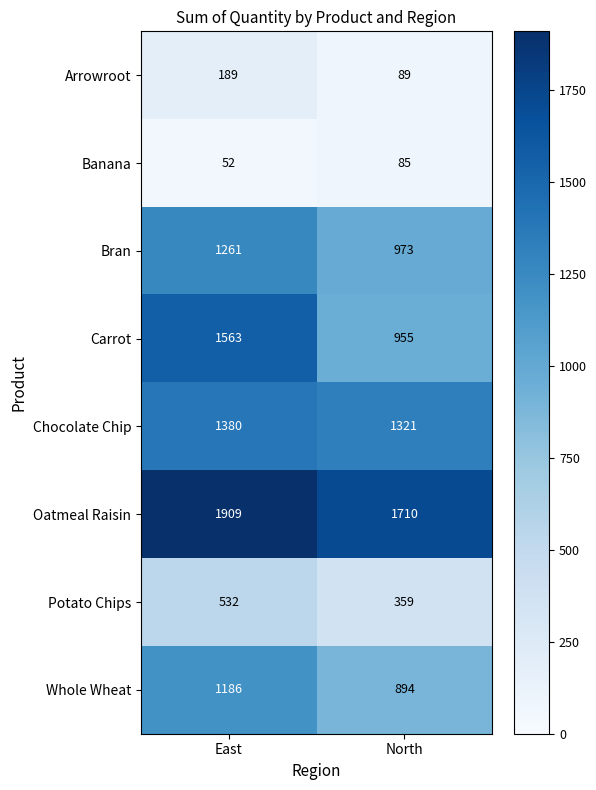

What is the difference between the maximum and minimum values in the Chocolate Chip series?

59